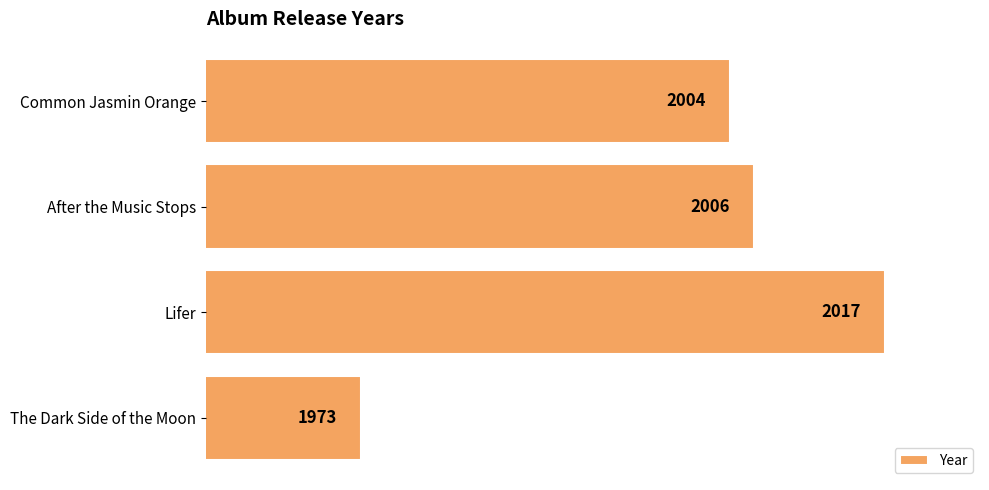

The chart shows a value of 3022 at Common Jasmin Orange. True or false?

False